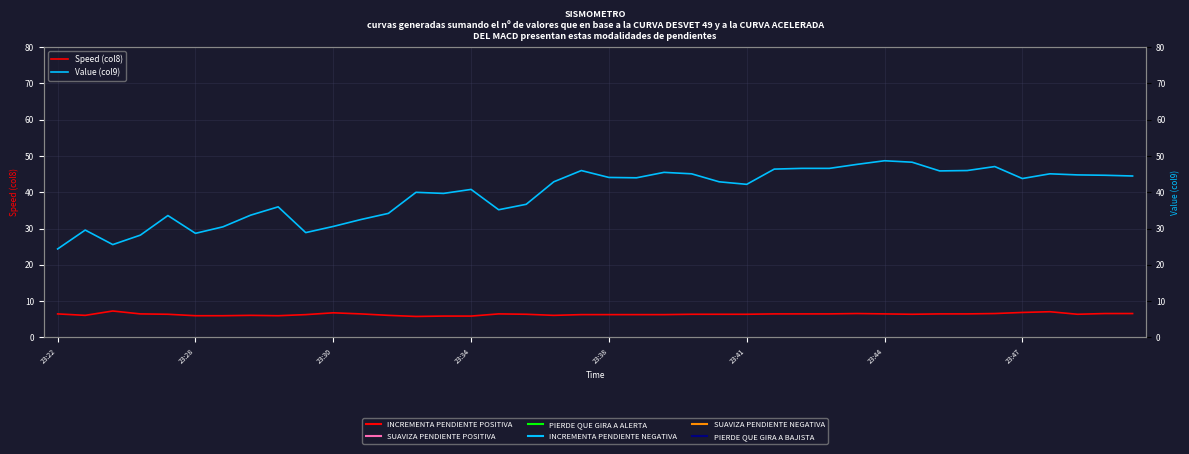

Is this an area chart (filled region under the line)?

No